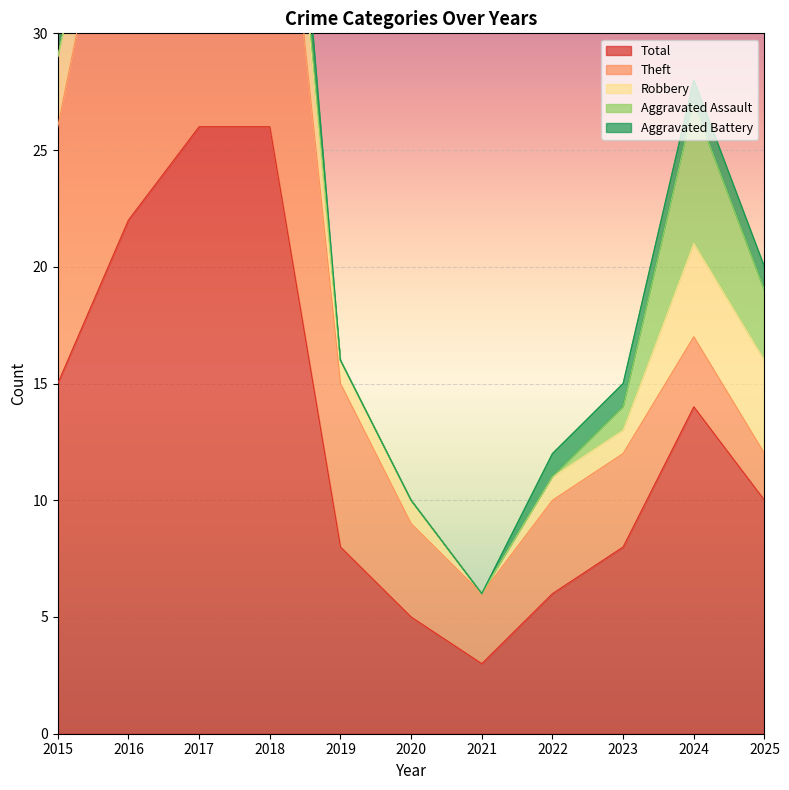

Reading left to right, what are all the values shown in this chart?

Total: 2015=15	2016=22	2017=26	2018=26	2019=8	2020=5	2021=3	2022=6	2023=8	2024=14	2025=10
Theft: 2015=11	2016=19	2017=18	2018=18	2019=7	2020=4	2021=3	2022=4	2023=4	2024=3	2025=2
Robbery: 2015=3	2016=1	2017=7	2018=4	2019=1	2020=1	2021=0	2022=1	2023=1	2024=4	2025=4
Aggravated Assault: 2015=0	2016=1	2017=0	2018=1	2019=0	2020=0	2021=0	2022=0	2023=1	2024=6	2025=3
Aggravated Battery: 2015=1	2016=1	2017=0	2018=3	2019=0	2020=0	2021=0	2022=1	2023=1	2024=1	2025=1